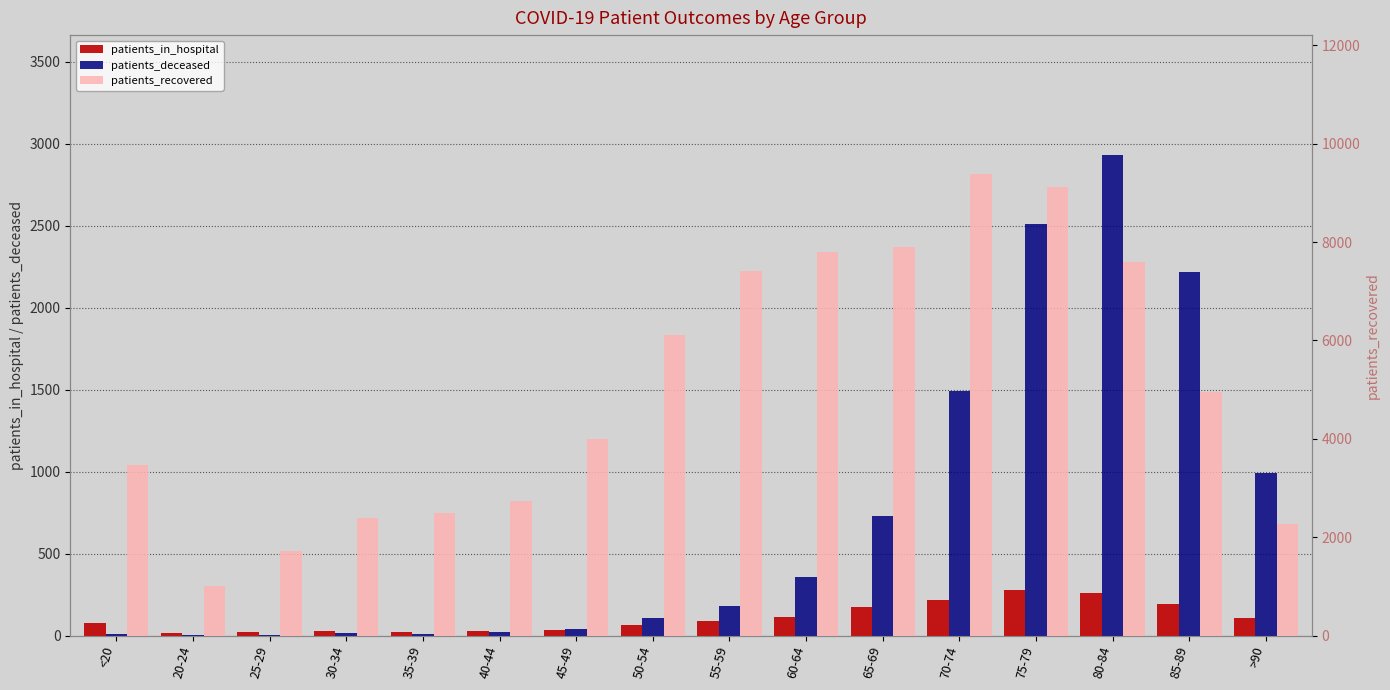

Between 60-64 and 35-39, which is larger?

60-64